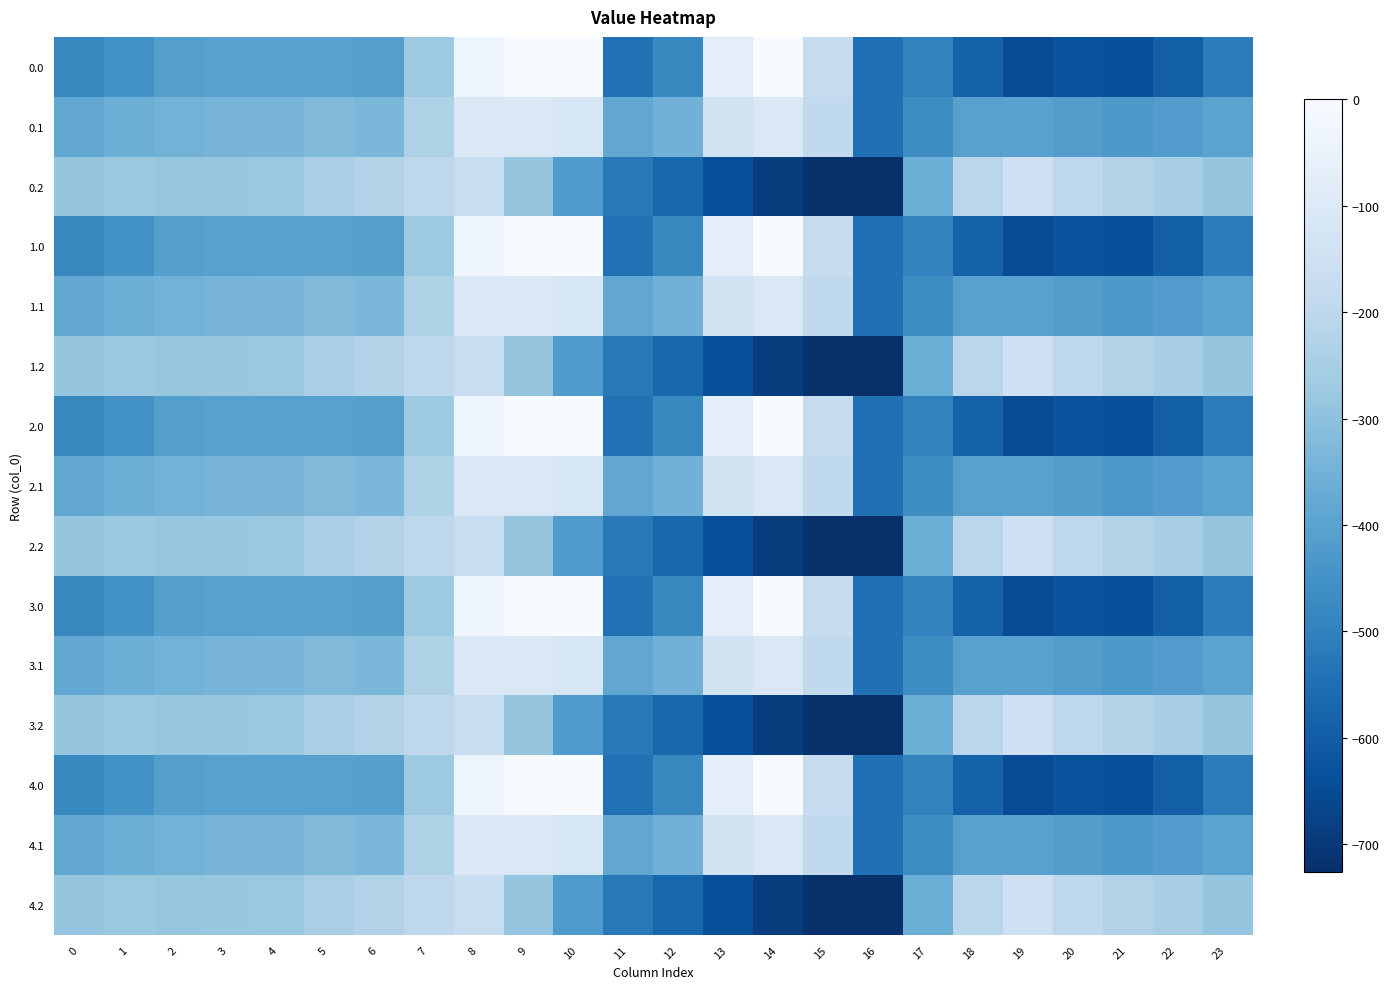

Rank the series at 11 from lowest to highest value.

0.0, 1.0, 2.0, 3.0, 4.0, 0.2, 1.2, 2.2, 3.2, 4.2, 0.1, 1.1, 2.1, 3.1, 4.1